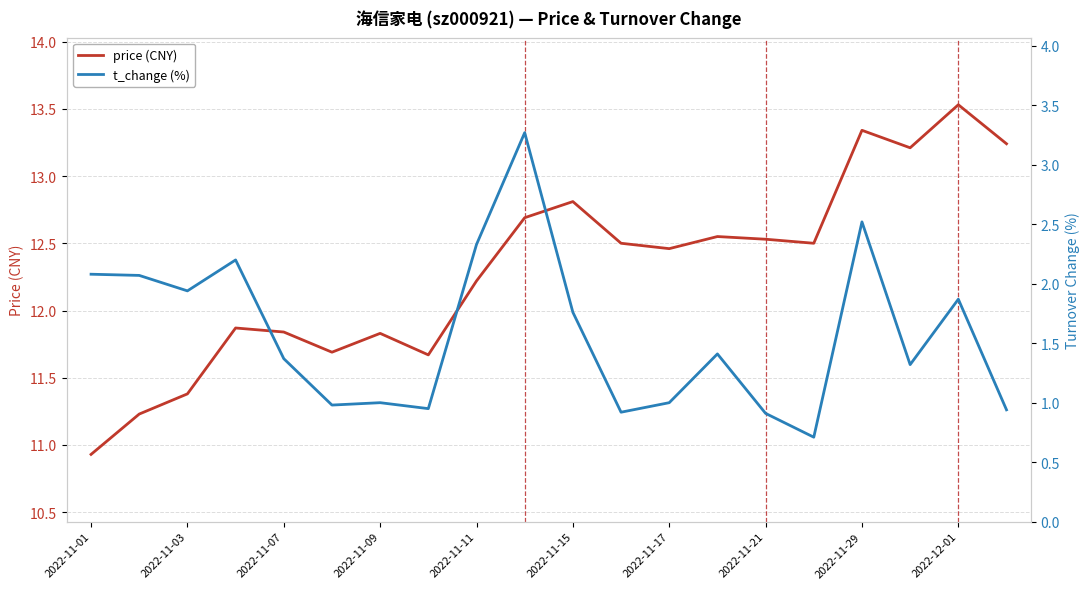

What is the lowest value of the price (CNY) series?

10.9